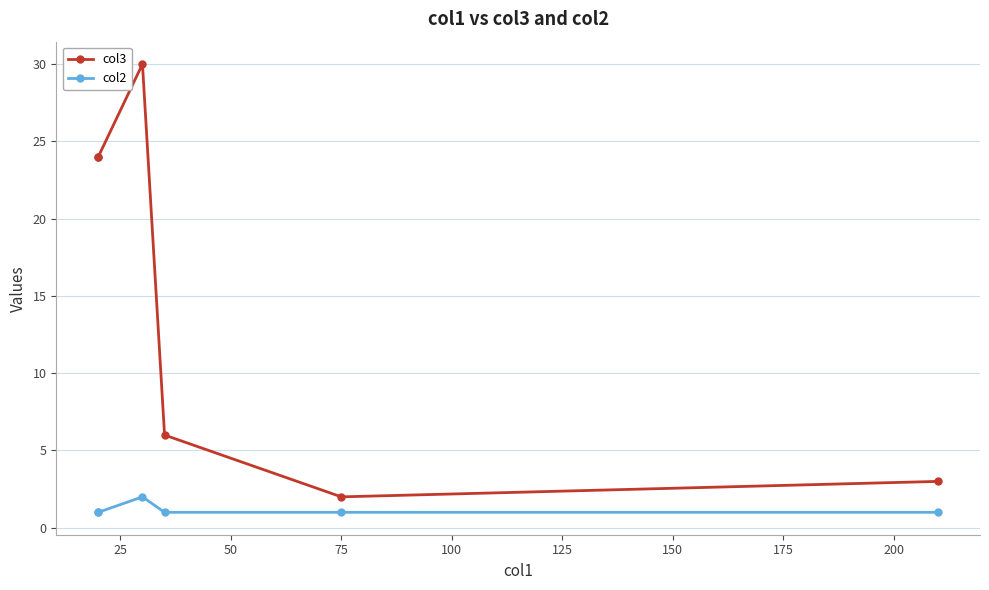

What is the value of the col2 point at the 4th from the left?

1